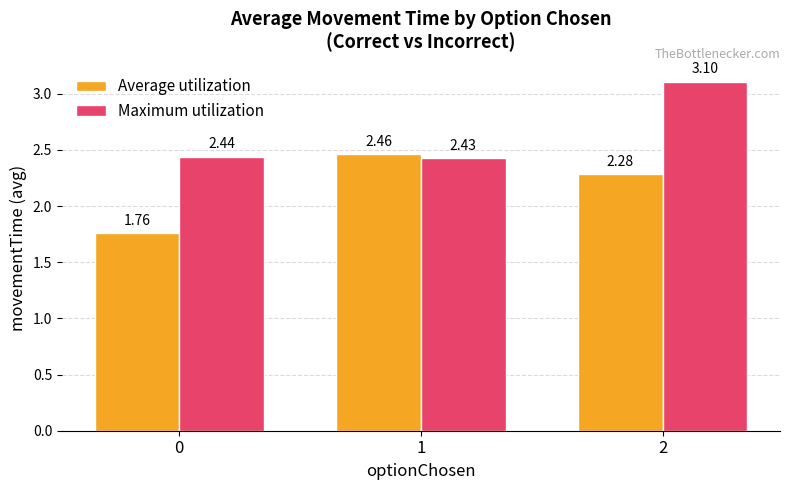

Between 0 and 2, which series saw the biggest shift?

Maximum utilization